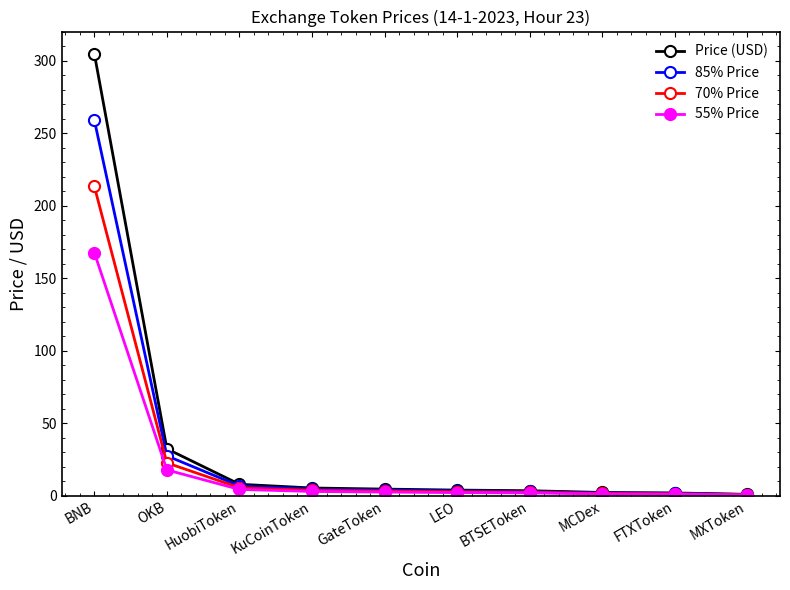

What is the difference between the 85% Price values at HuobiToken and MXToken?

5.9